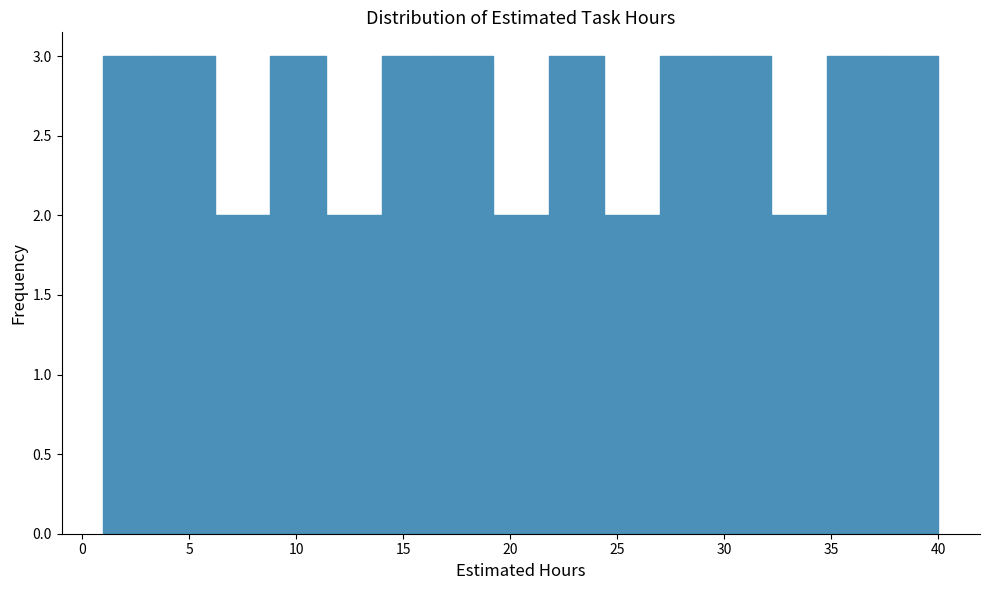

What is the height of the bar covering 19.2 to 21.8 on the x-axis? Neither the bar edges nor the heights are printed on the chart, so give them approximately, as read against the axes.

2